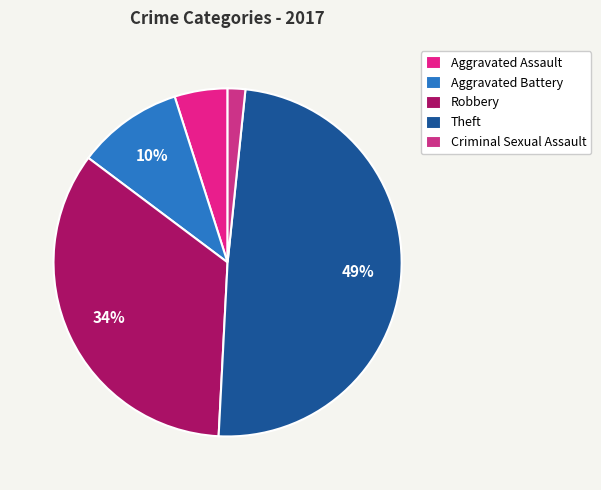

How many segments does this pie chart have?

5